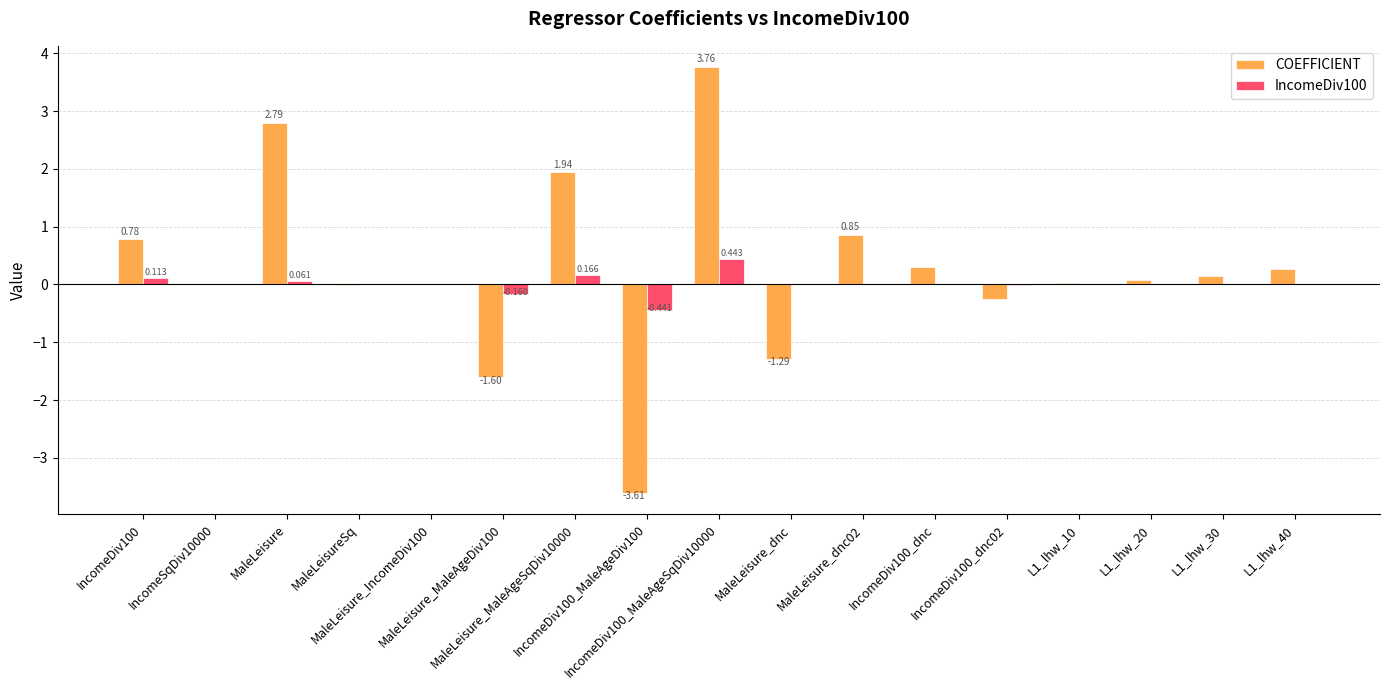

Is the value of IncomeDiv100 at MaleLeisureSq greater than the value of COEFFICIENT at IncomeSqDiv10000?

No